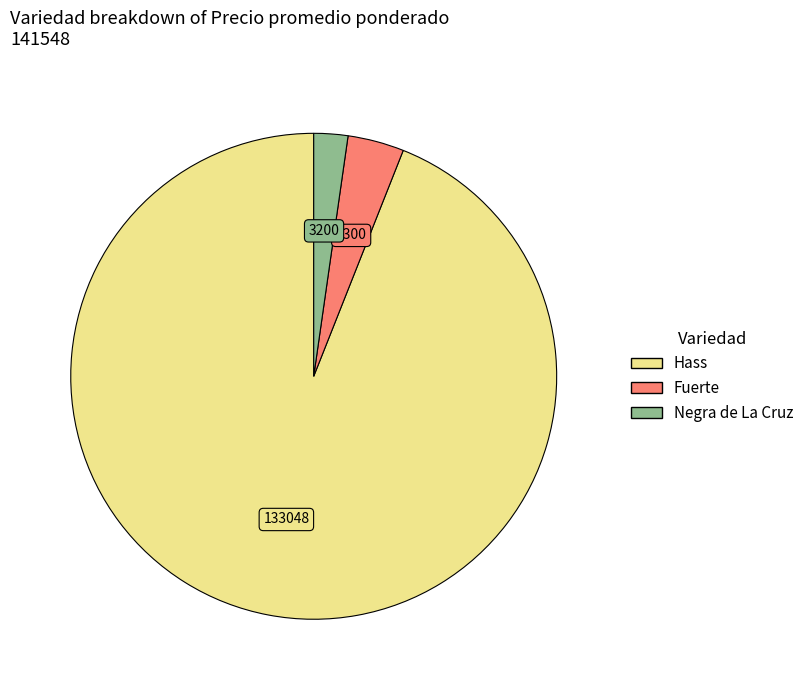

Does Negra de La Cruz account for over 50% of the chart?

No